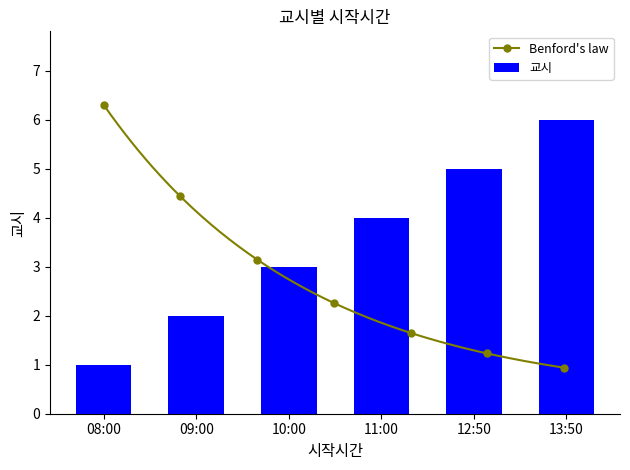

Count the number of categories in the chart.

6